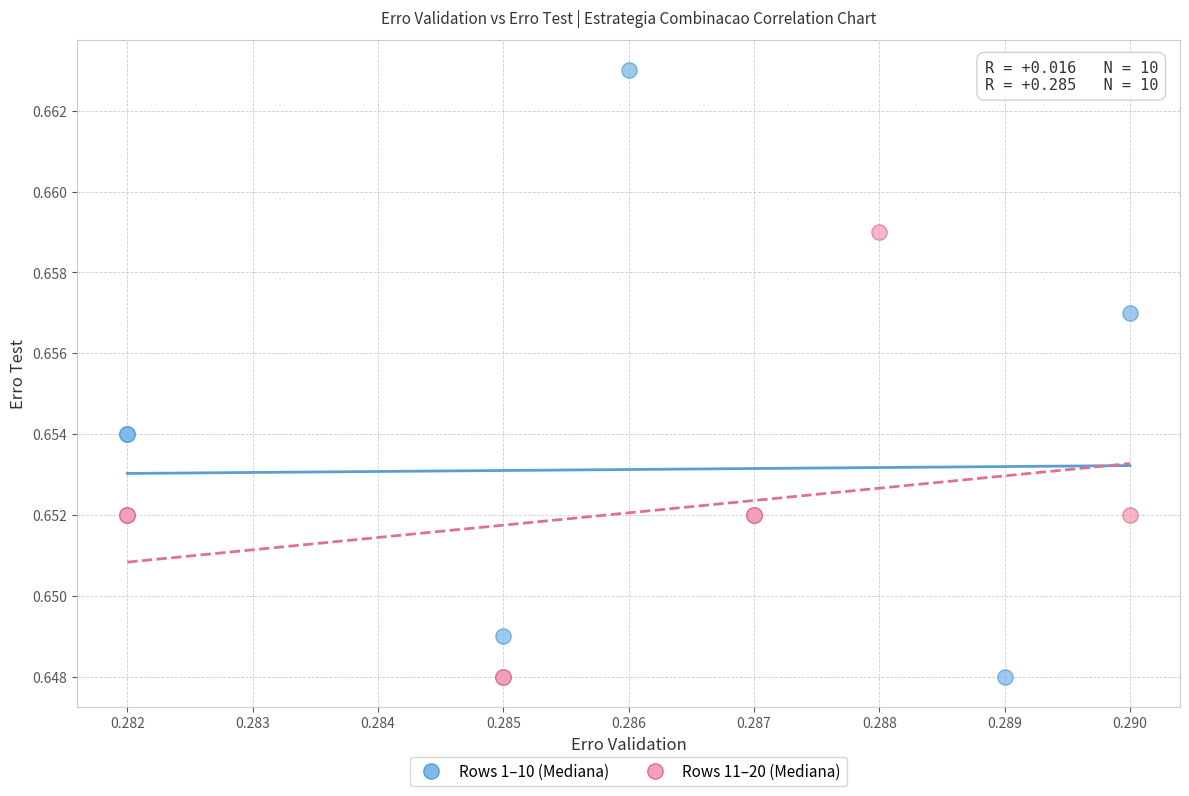

Which series has the widest spread of Y values?

Rows 1–10 (Mediana)